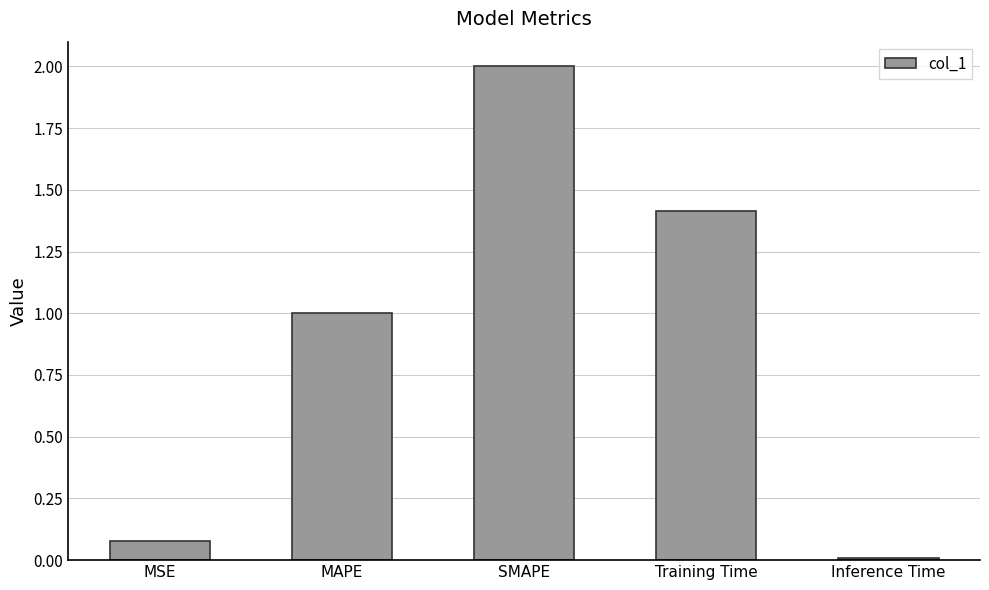

Rank the categories by value from lowest to highest.

Inference Time, MSE, MAPE, Training Time, SMAPE